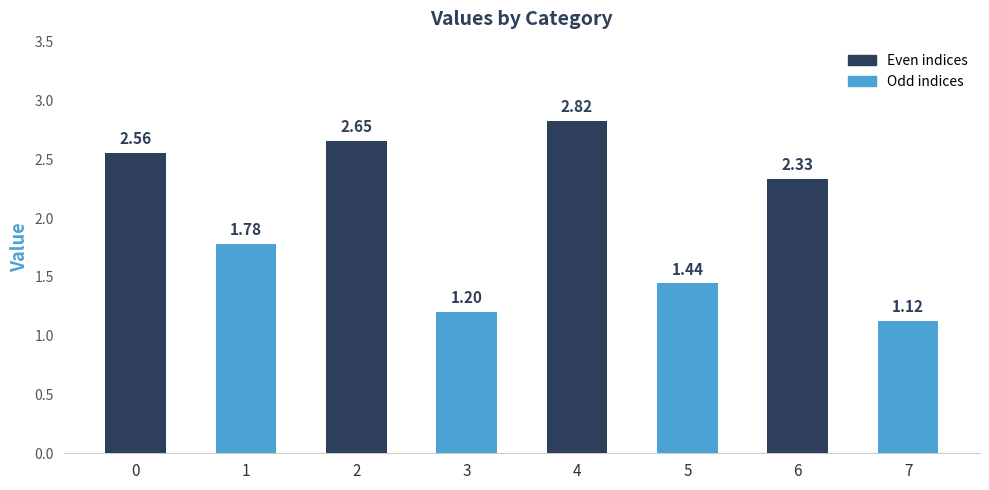

Which has a higher value, 2 or 3?

2